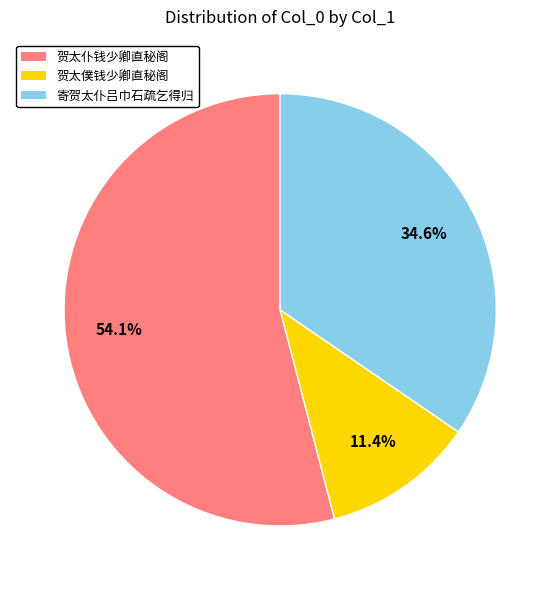

How many slices are in this pie chart?

3